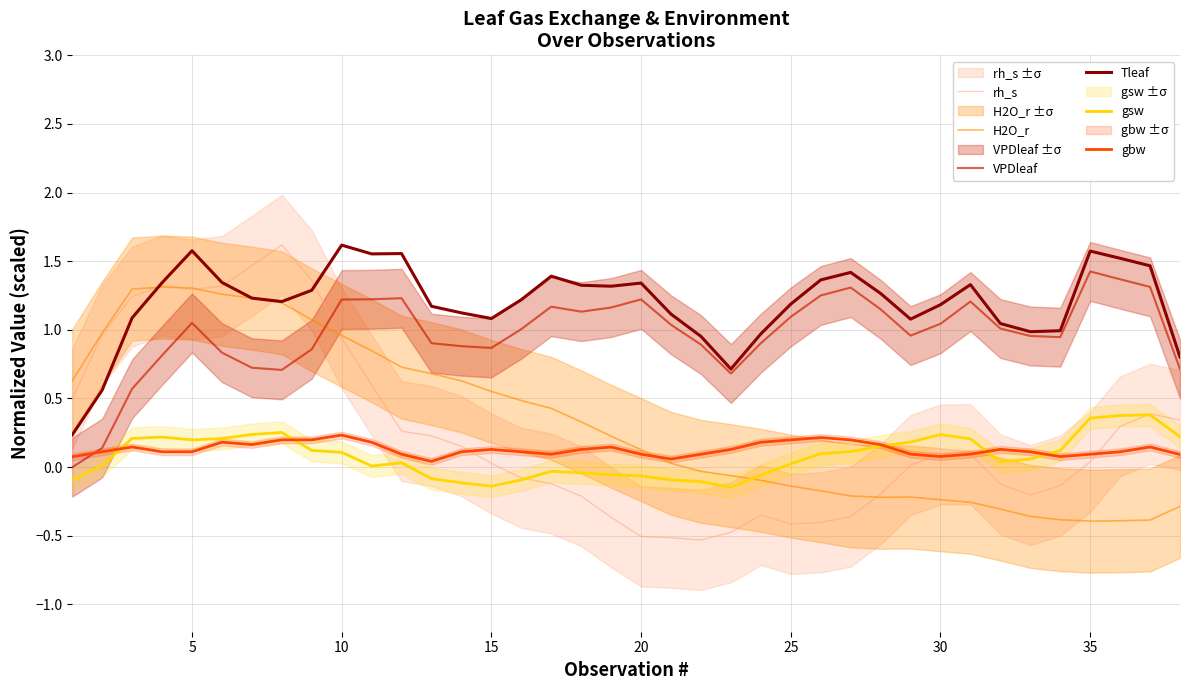

True or false: gsw and Tleaf intersect in this chart.

False